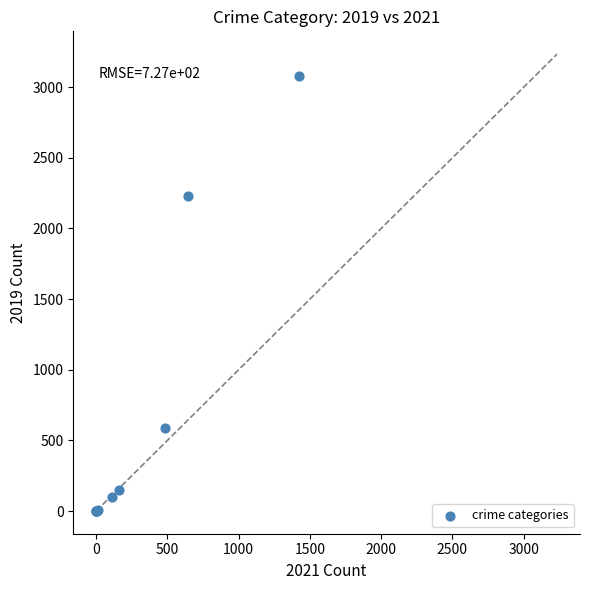

What Y value in the scatter plot is closest to 1540?

2230